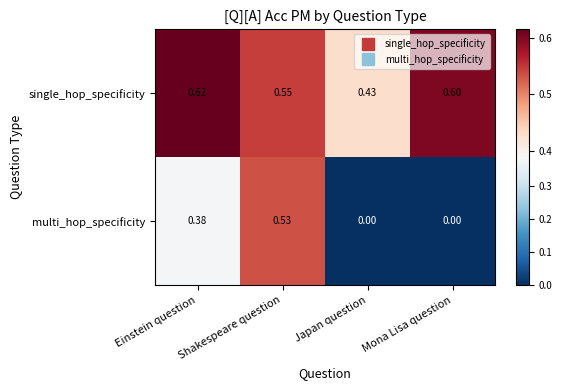

List the series in order of their peak value, highest first.

single_hop_specificity, multi_hop_specificity